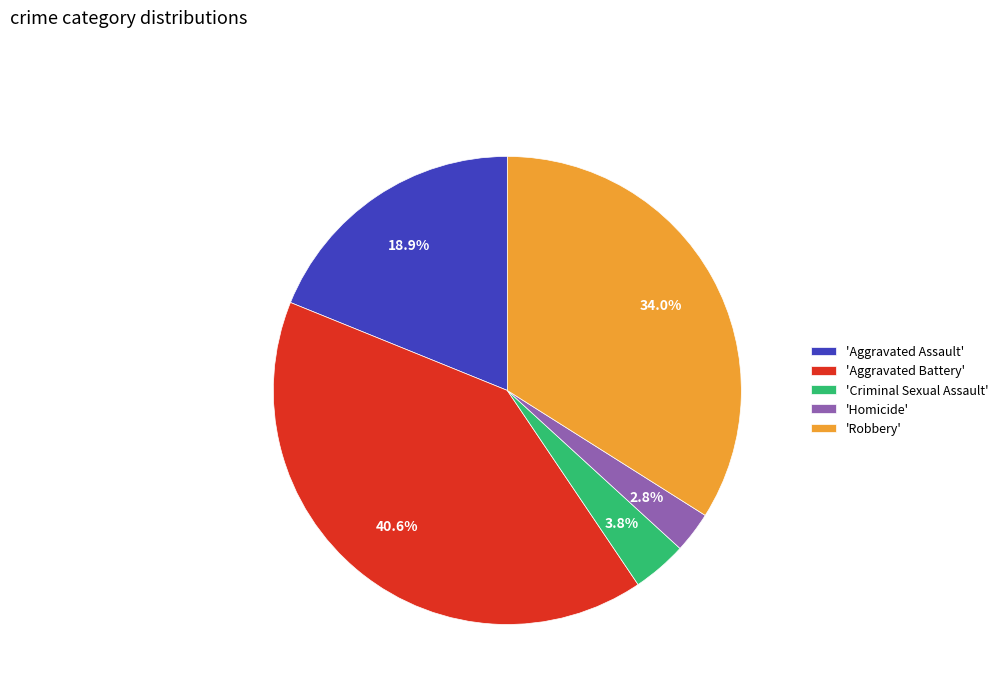

Which has a higher value, 'Homicide' or 'Aggravated Assault'?

'Aggravated Assault'